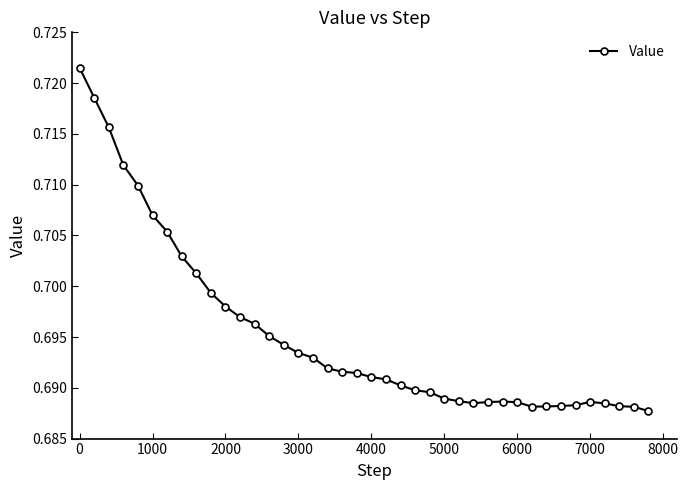

How many values are between 0 and 1?

40